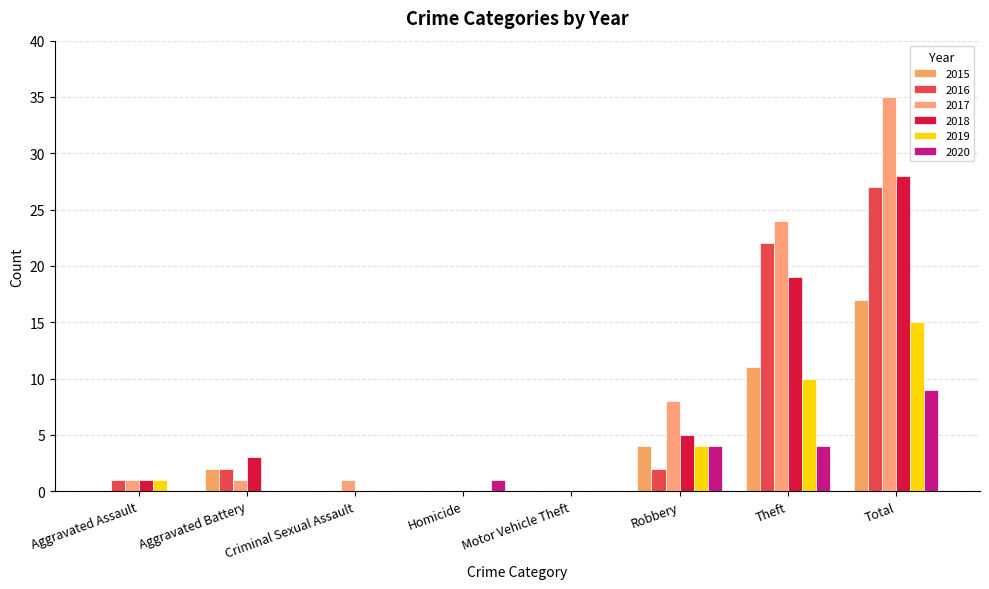

At Motor Vehicle Theft, list the series in order from smallest to largest.

2015, 2016, 2017, 2018, 2019, 2020